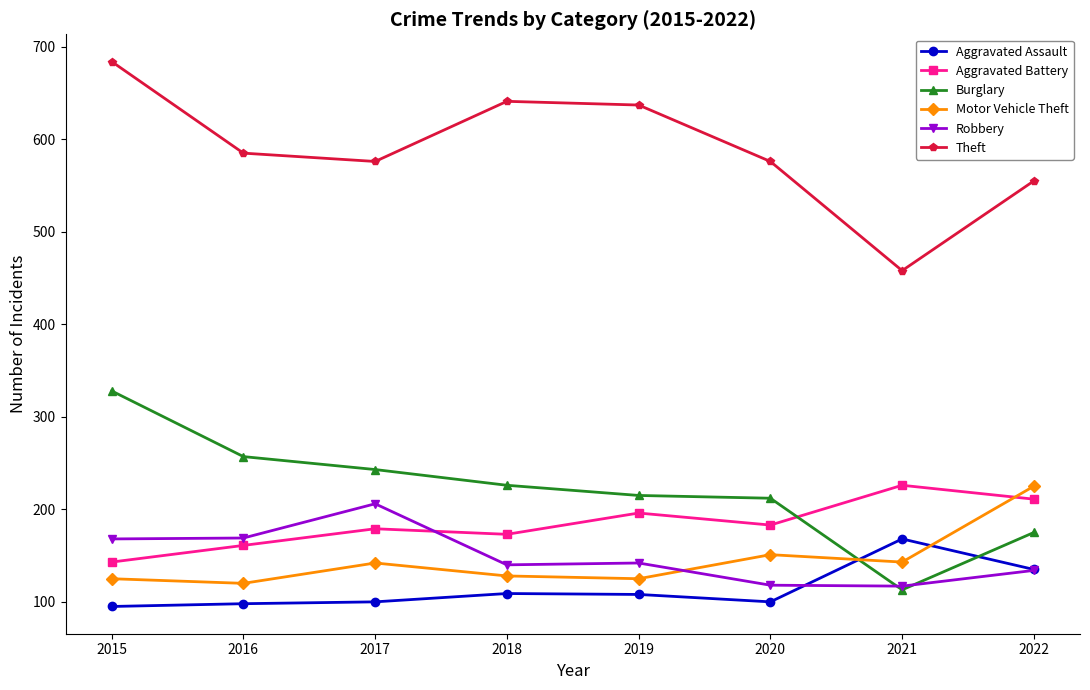

What is the smallest value displayed?

95